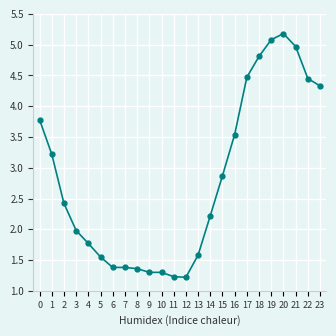

How many series are shown in this chart?

1